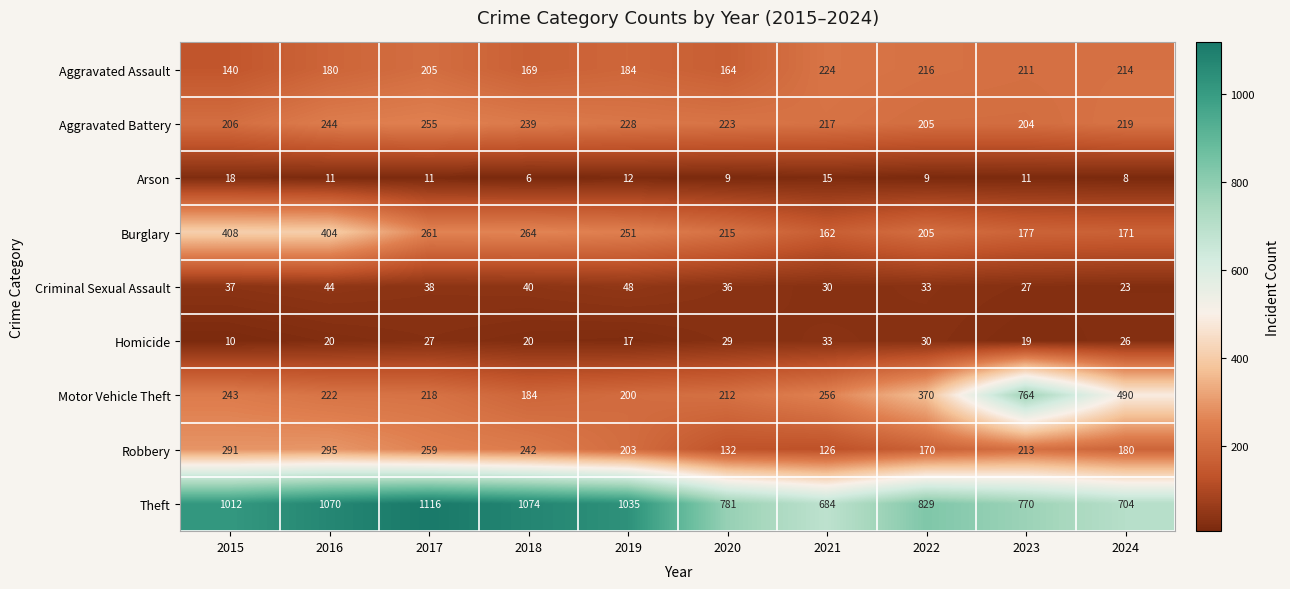

What is the approximate value of Motor Vehicle Theft at 2018, to the nearest 10?

180